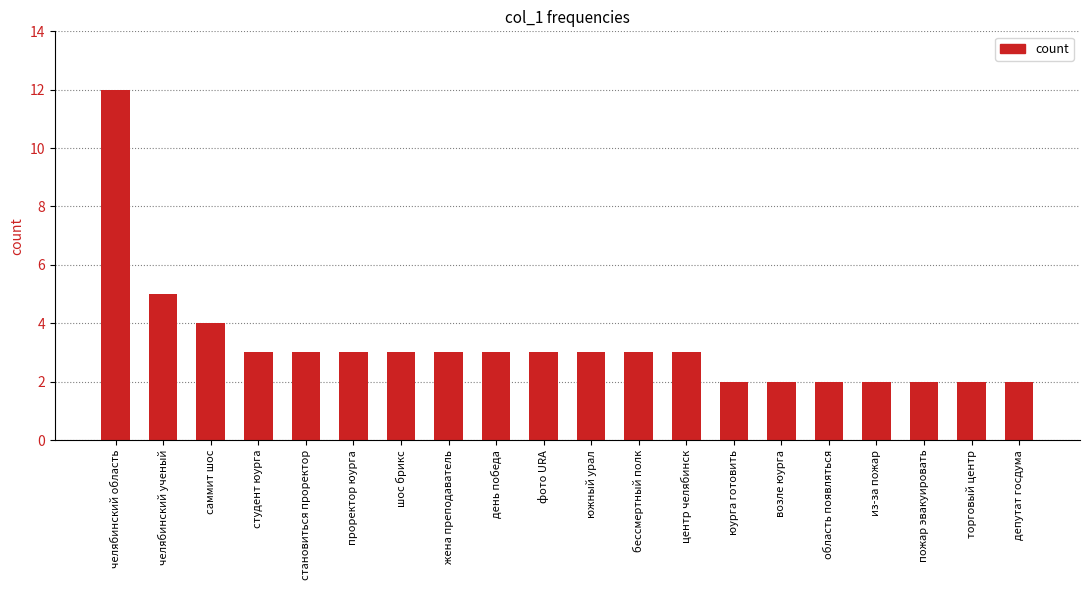

What is the difference between the values at торговый центр and становиться проректор?

1